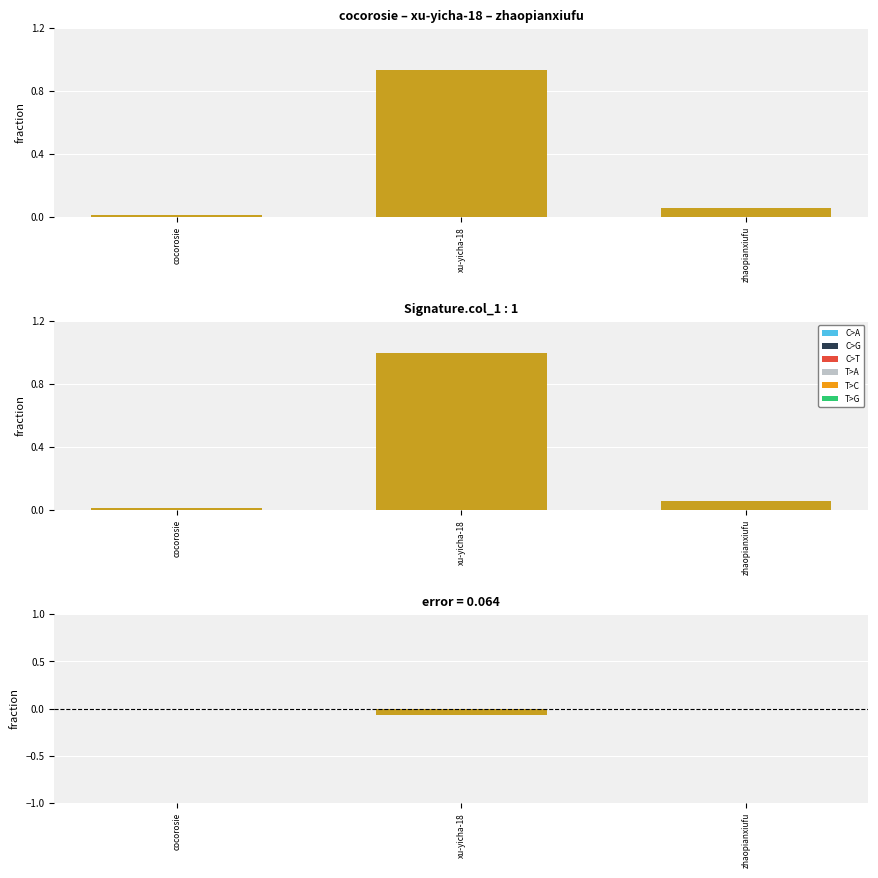

Is it true that the value at xu-yicha-18 is -0.1?

False